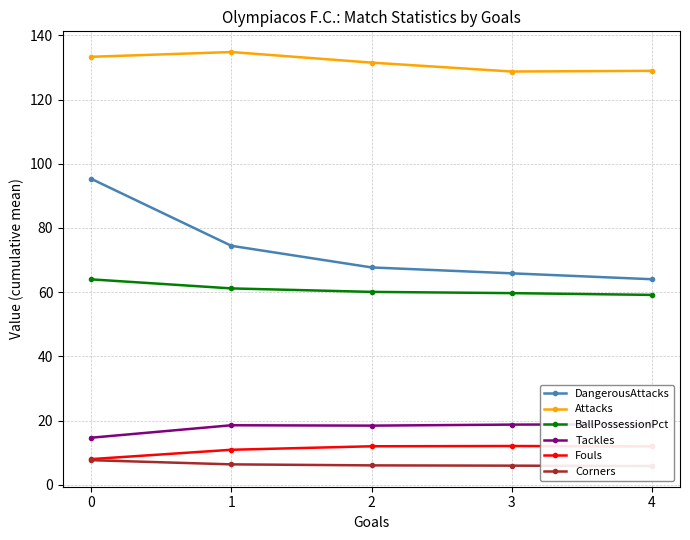

Is it true that DangerousAttacks equals 95.3 at 0?

True